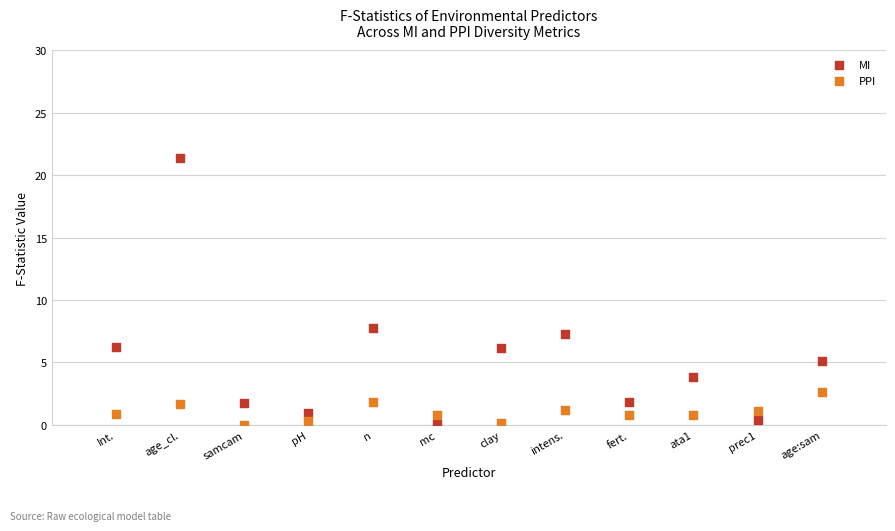

What is the X range (max minus min) for the scatter plot?

11.0